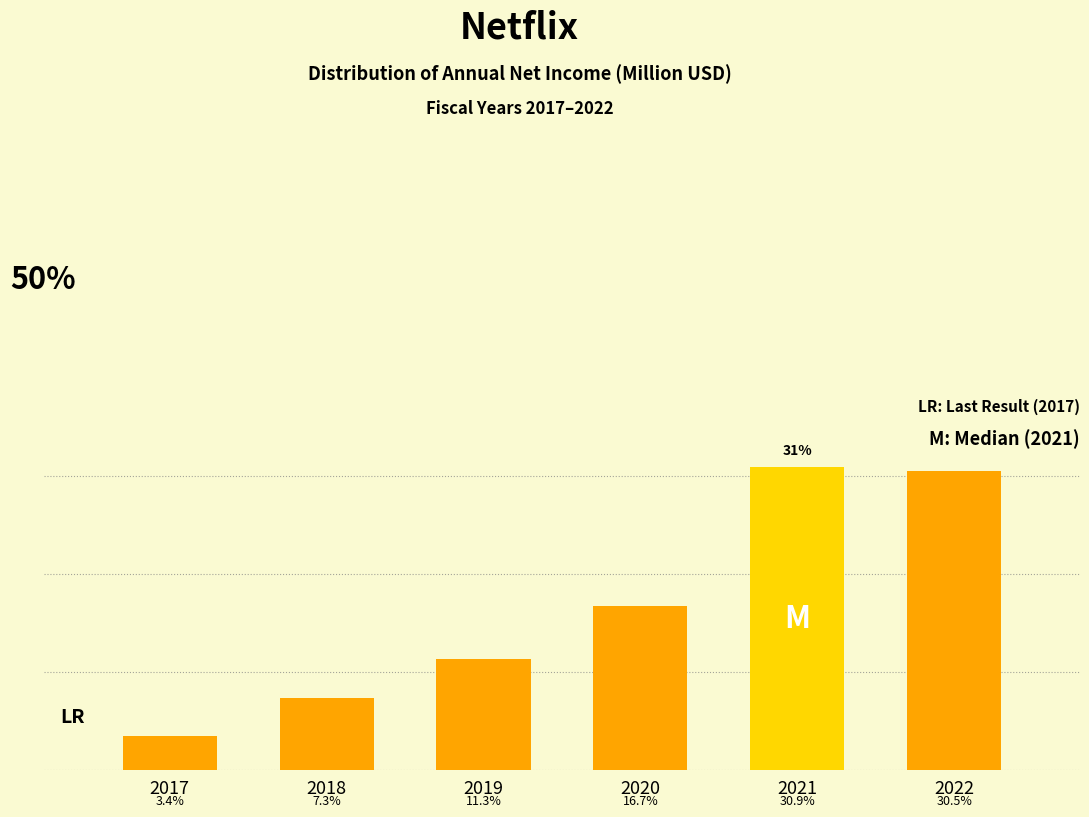

List the labels in order of value, smallest first.

2017, 2018, 2019, 2020, 2022, 2021